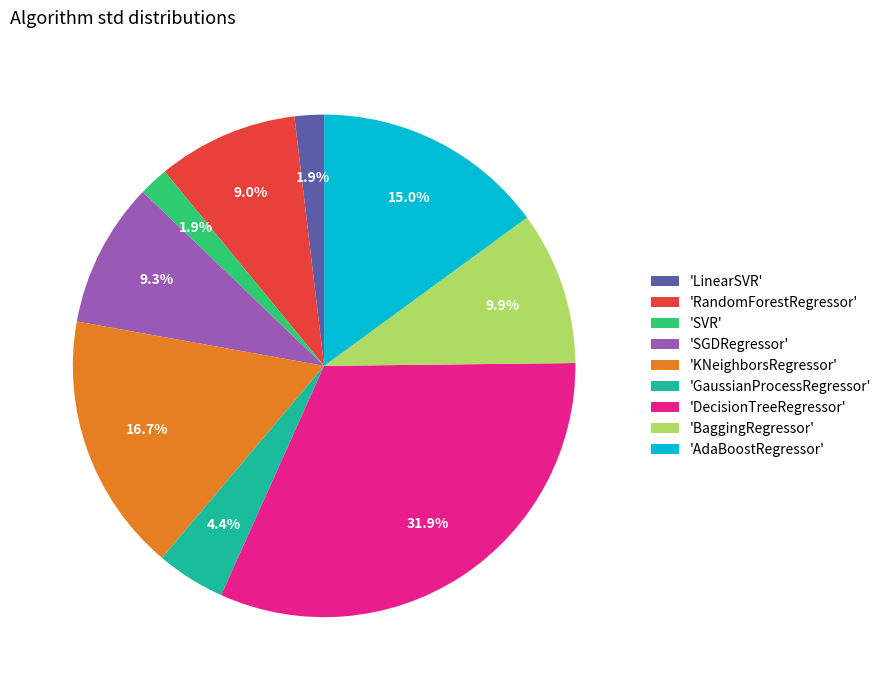

Which slice is the largest?

'DecisionTreeRegressor'